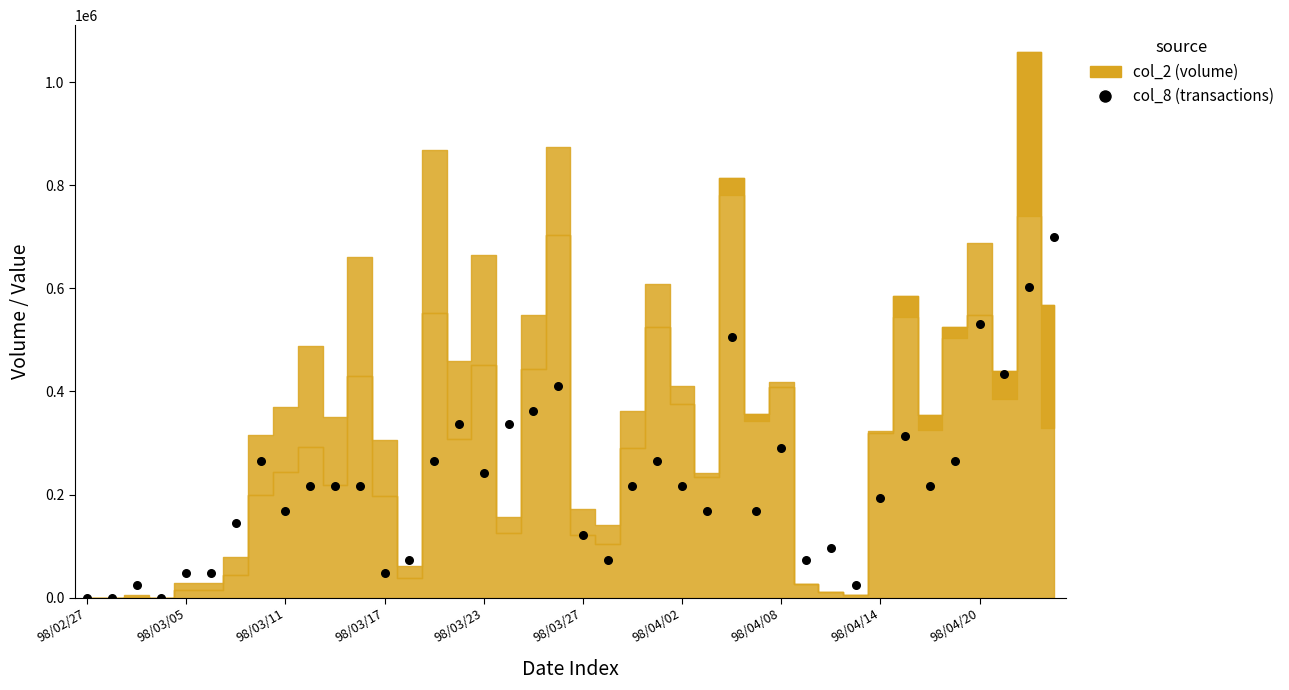

What is the range of Y values (max minus min)?

699656.0